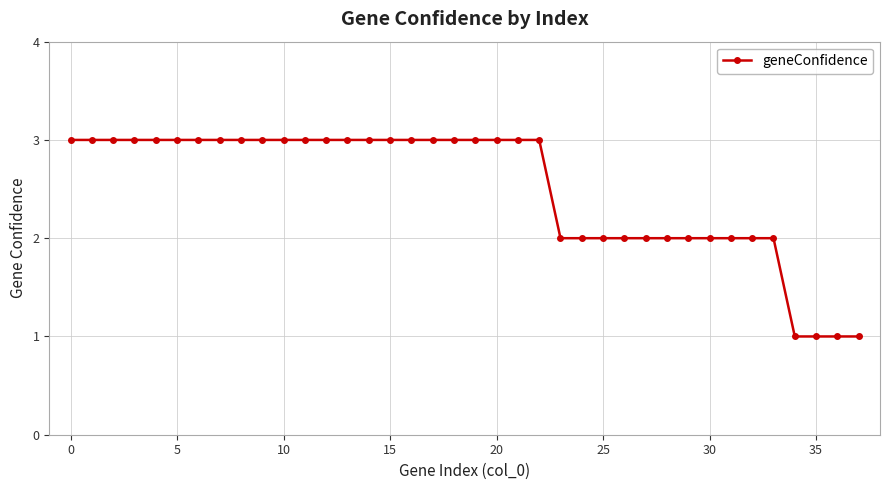

What is the value of the 12th point from the left?

3